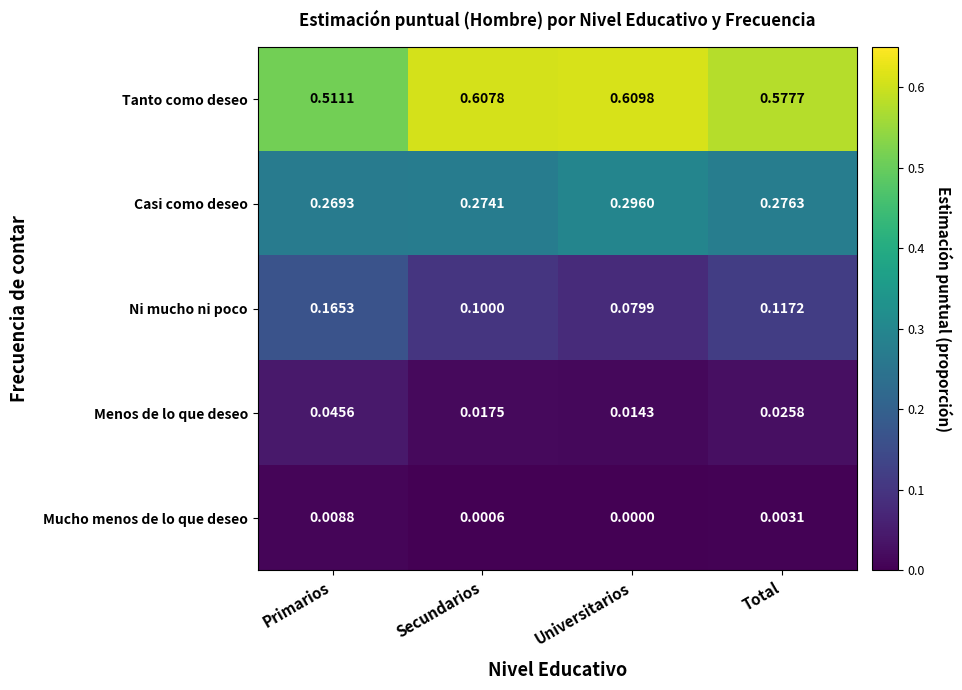

At which label is Mucho menos de lo que deseo closest to 0?

Universitarios